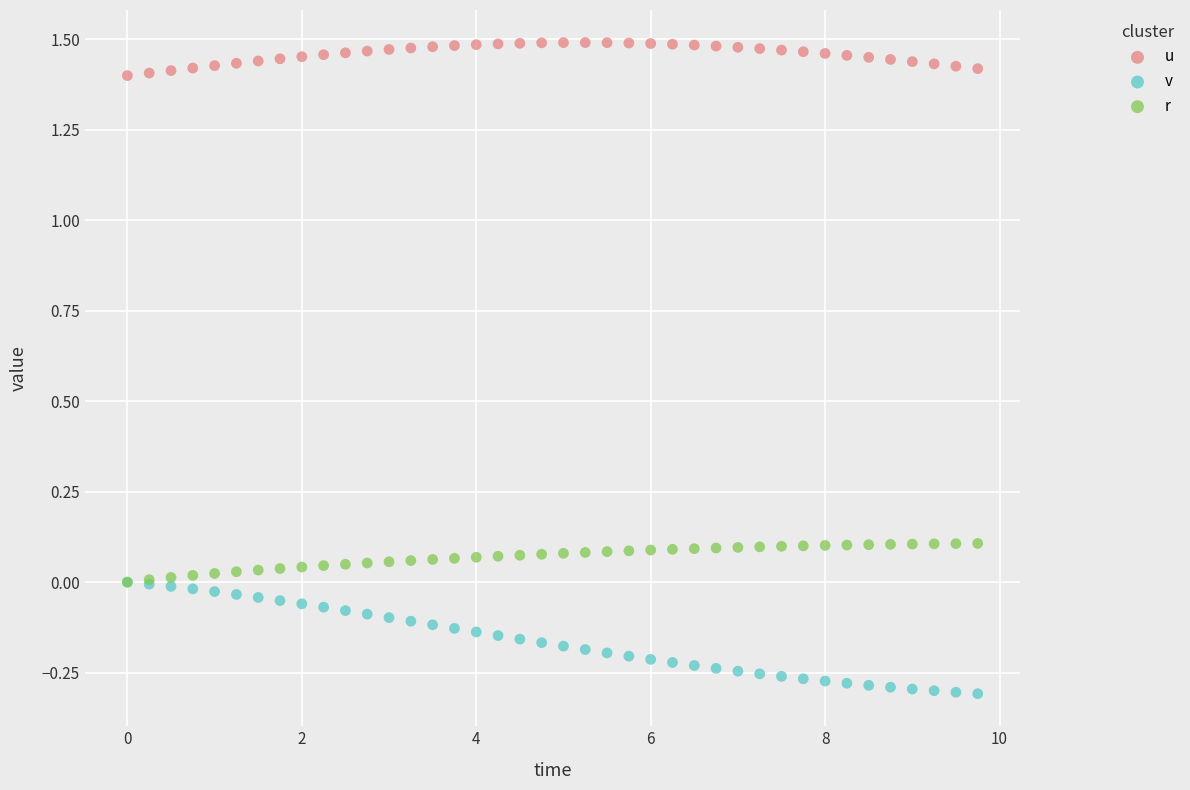

What are all the series names shown in the legend?

u, v, r